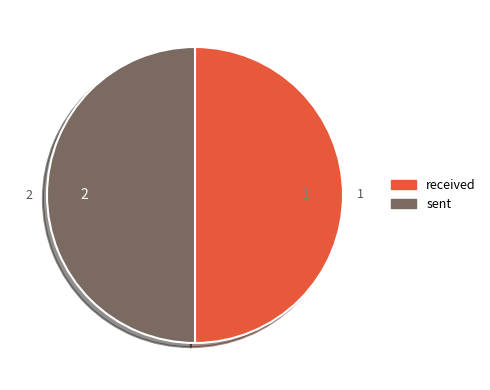

Do sent and received together represent more than half of the pie?

Yes